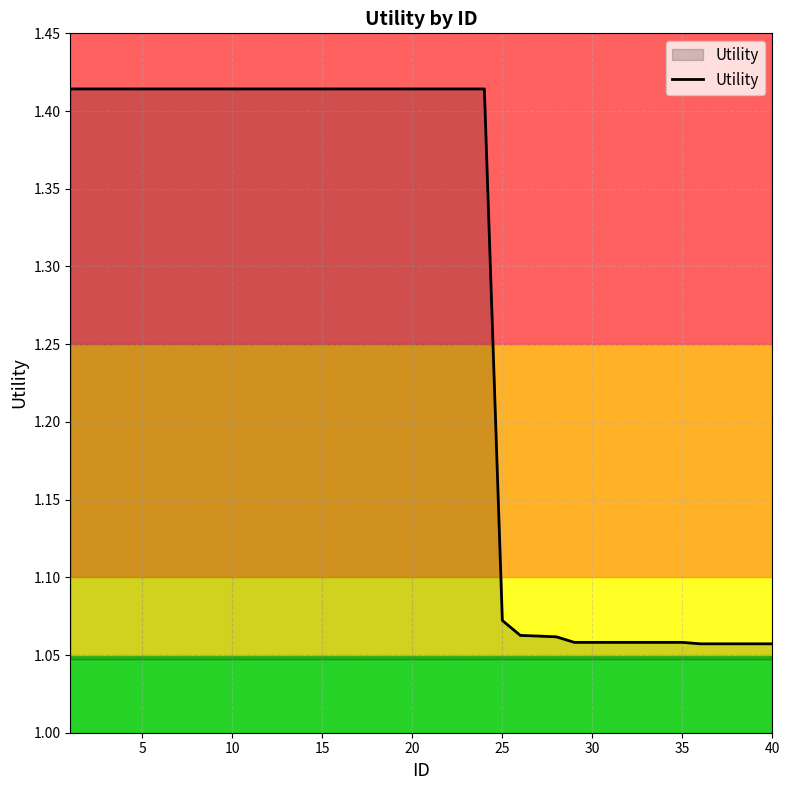

What is the difference between the maximum and minimum values?

0.4